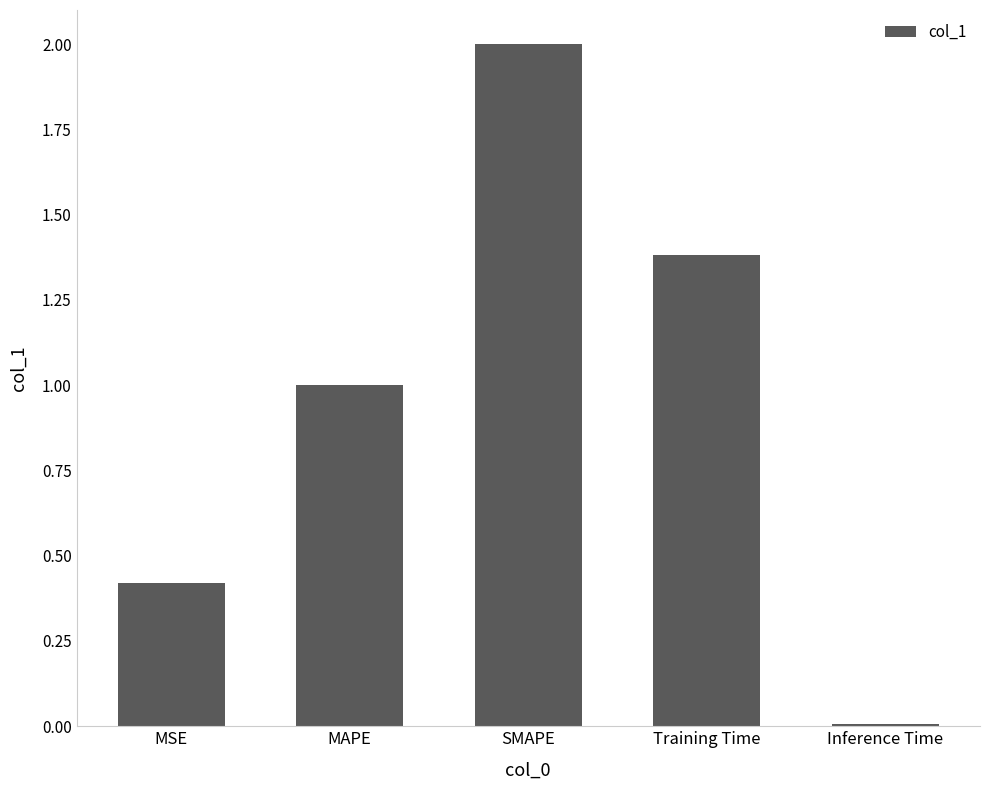

Which category has the highest value across all series?

SMAPE